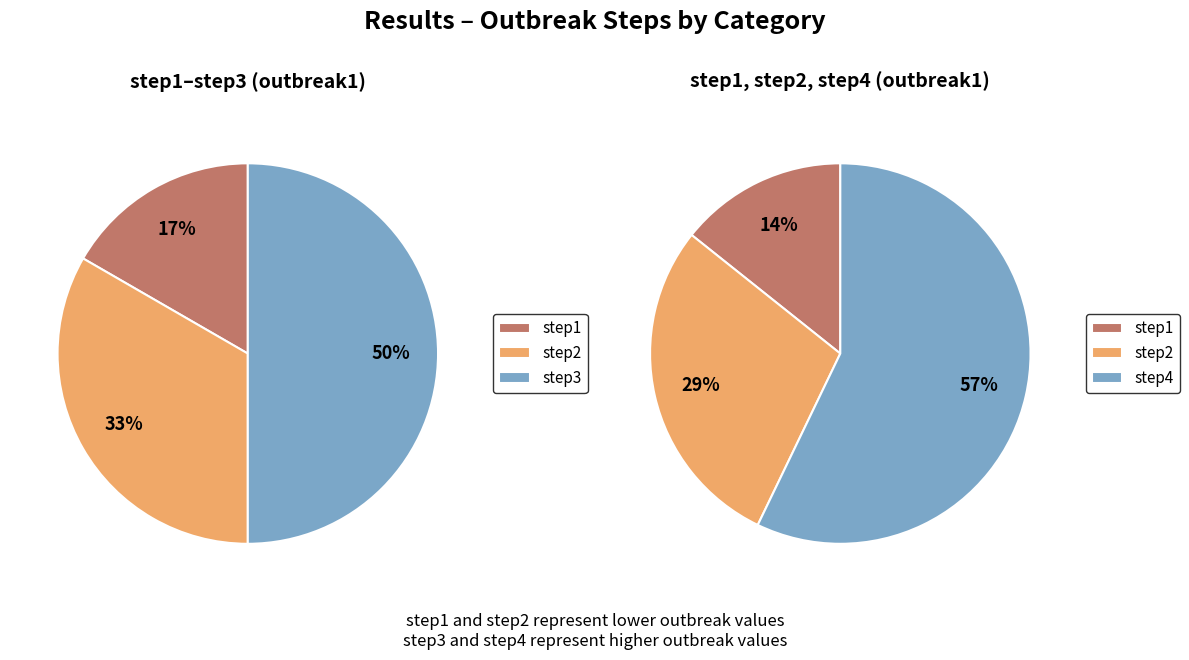

Which category has the smallest portion of the pie?

step1